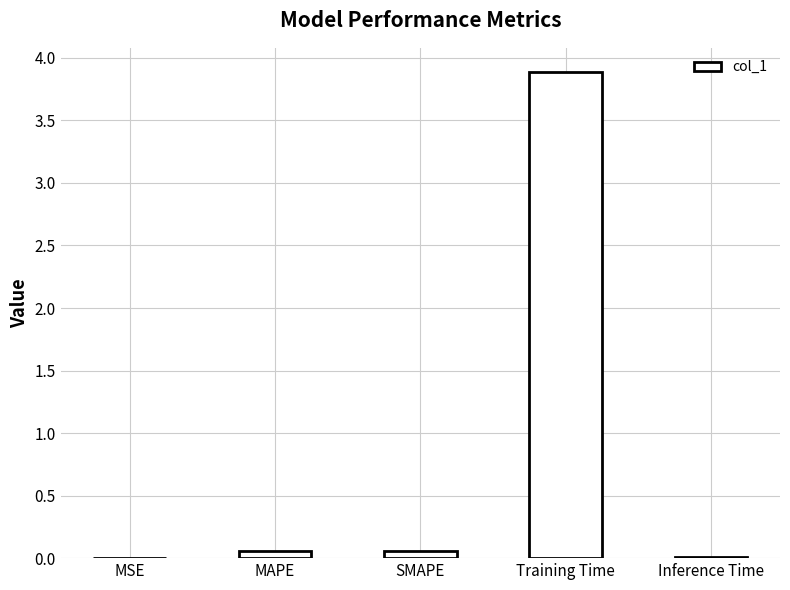

What is the sum of all values?

4.0